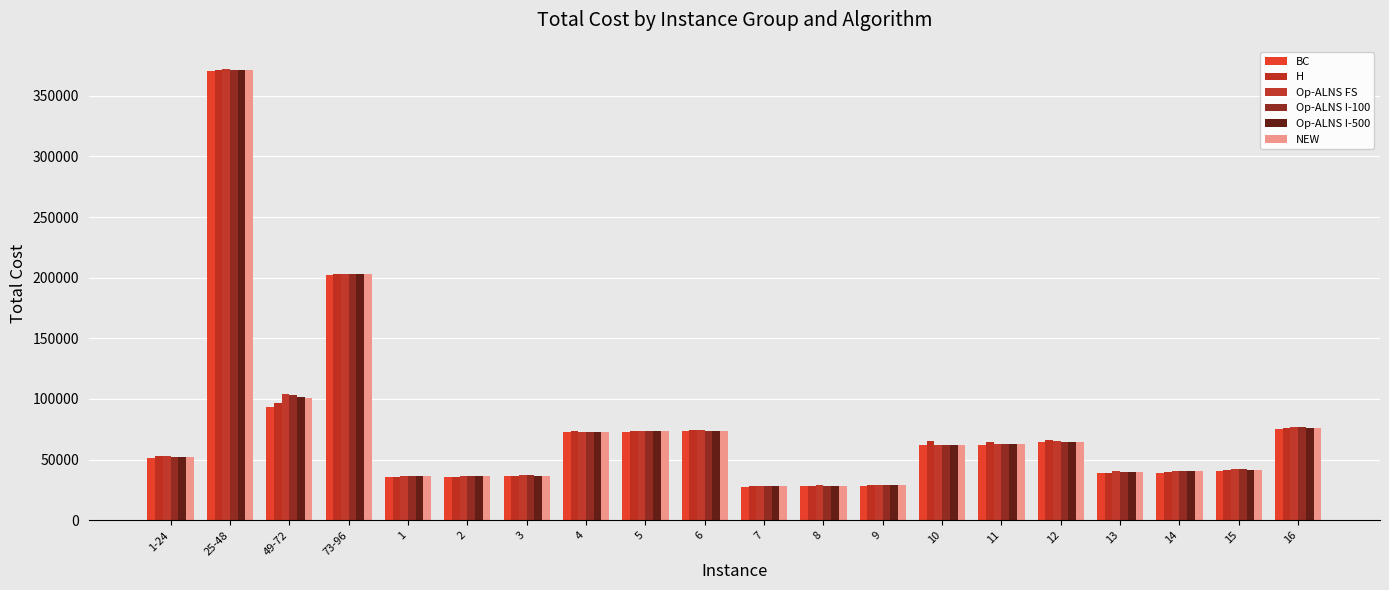

At which label does Op-ALNS I-500 reach its minimum?

7